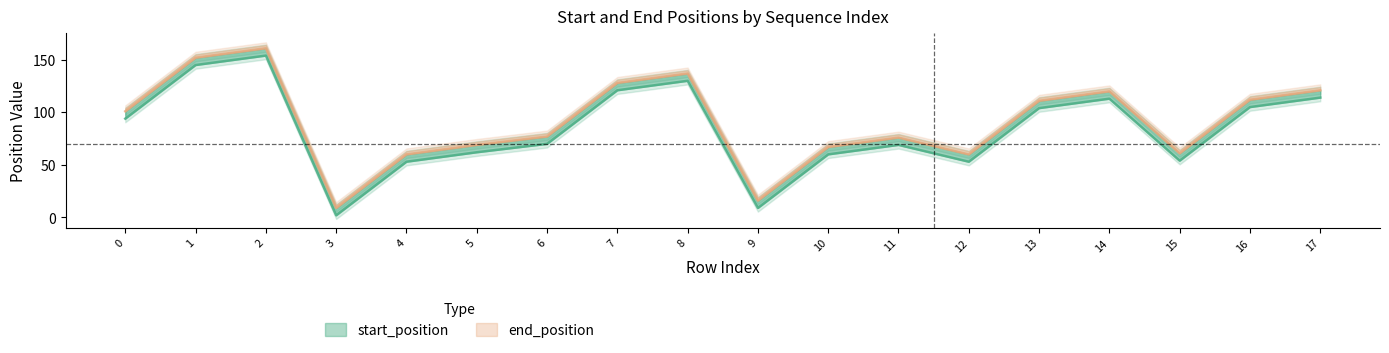

True or false: end_position has more than 2 interior local peaks.

True